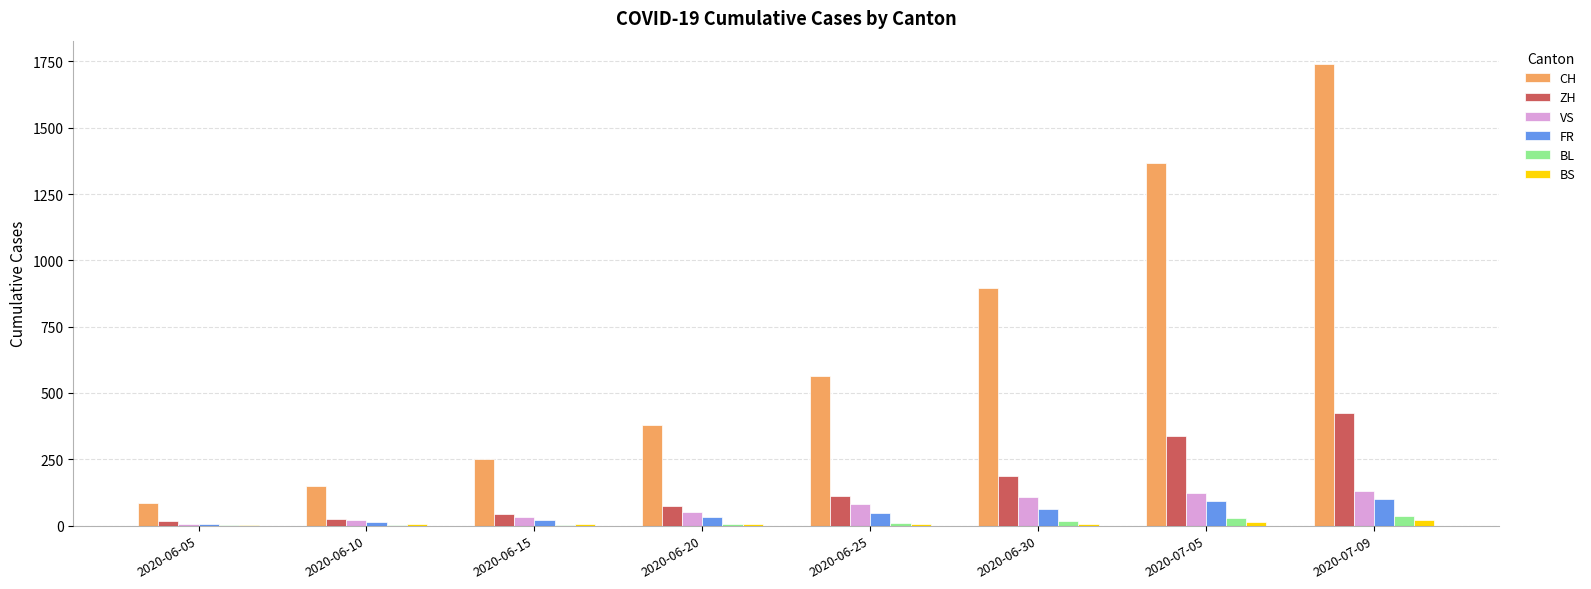

At which category does the chart reach its peak across all series?

2020-07-09